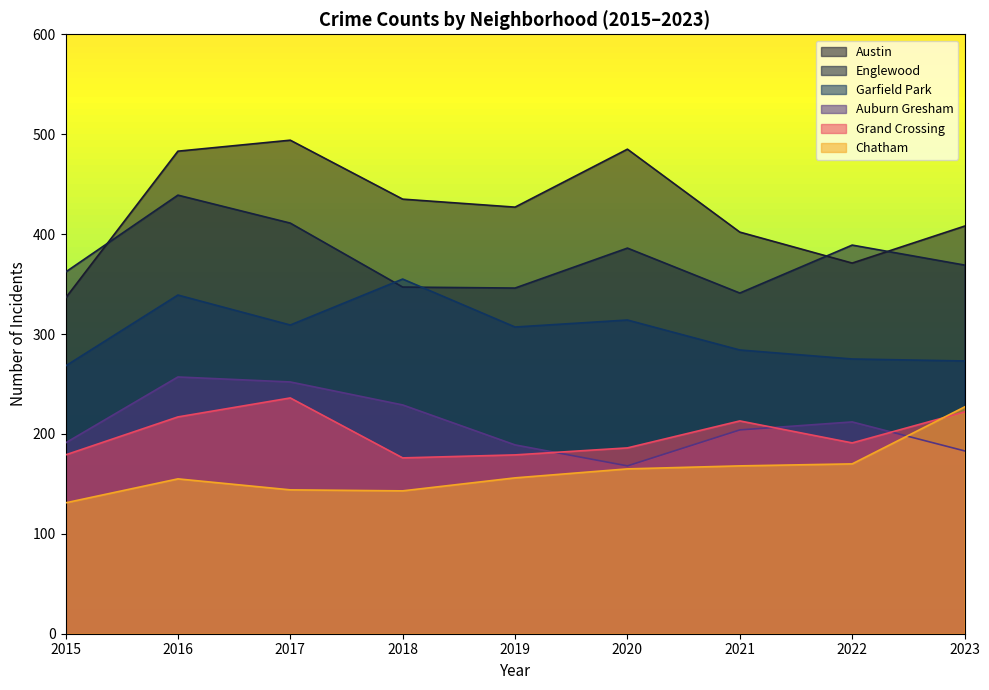

How many intersections are there between Chatham and Grand Crossing?

1